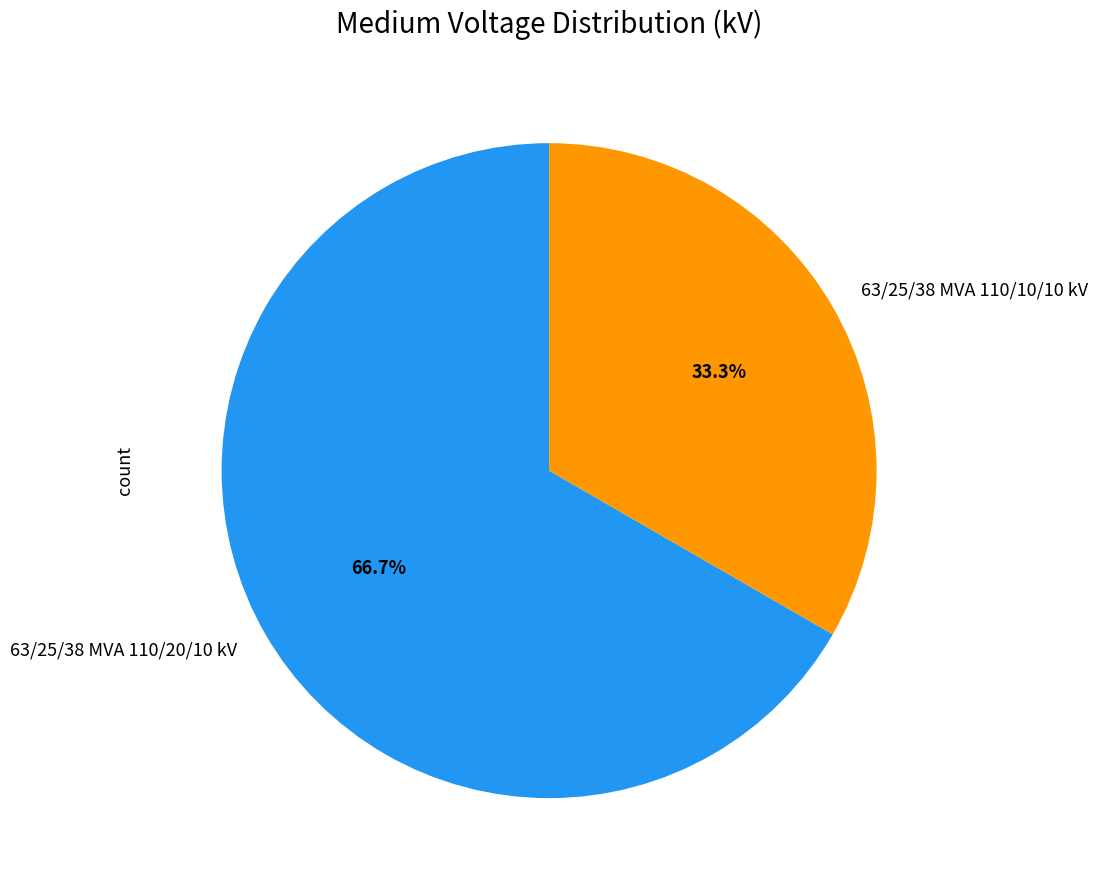

Combined, what portion of the pie is 63/25/38 MVA 110/10/10 kV and 63/25/38 MVA 110/20/10 kV?

100.0%